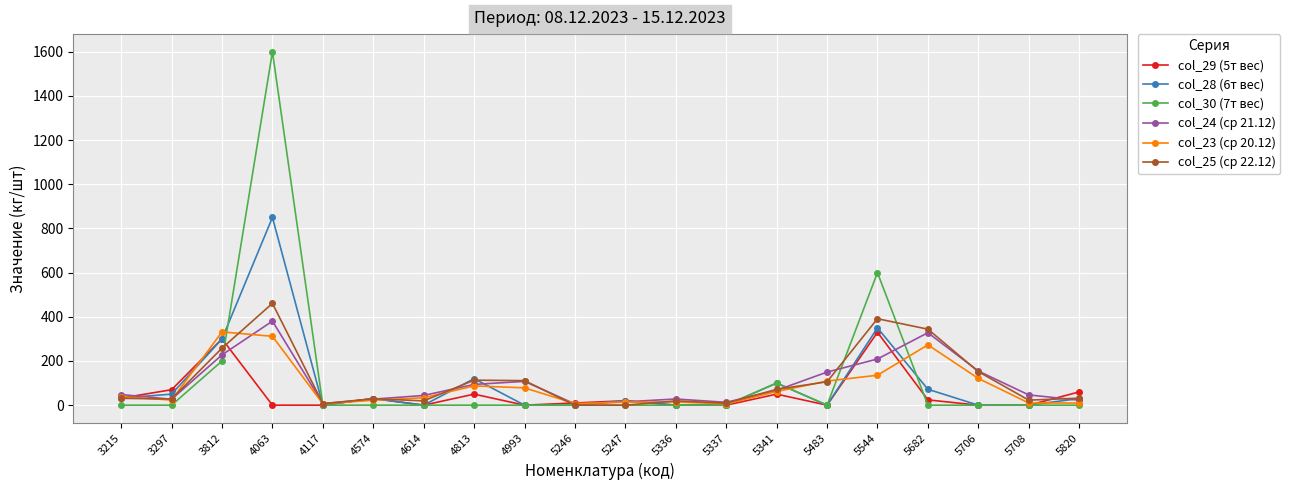

What is the value of the col_28 (6т вес) point at the 3rd from the left?

300.0